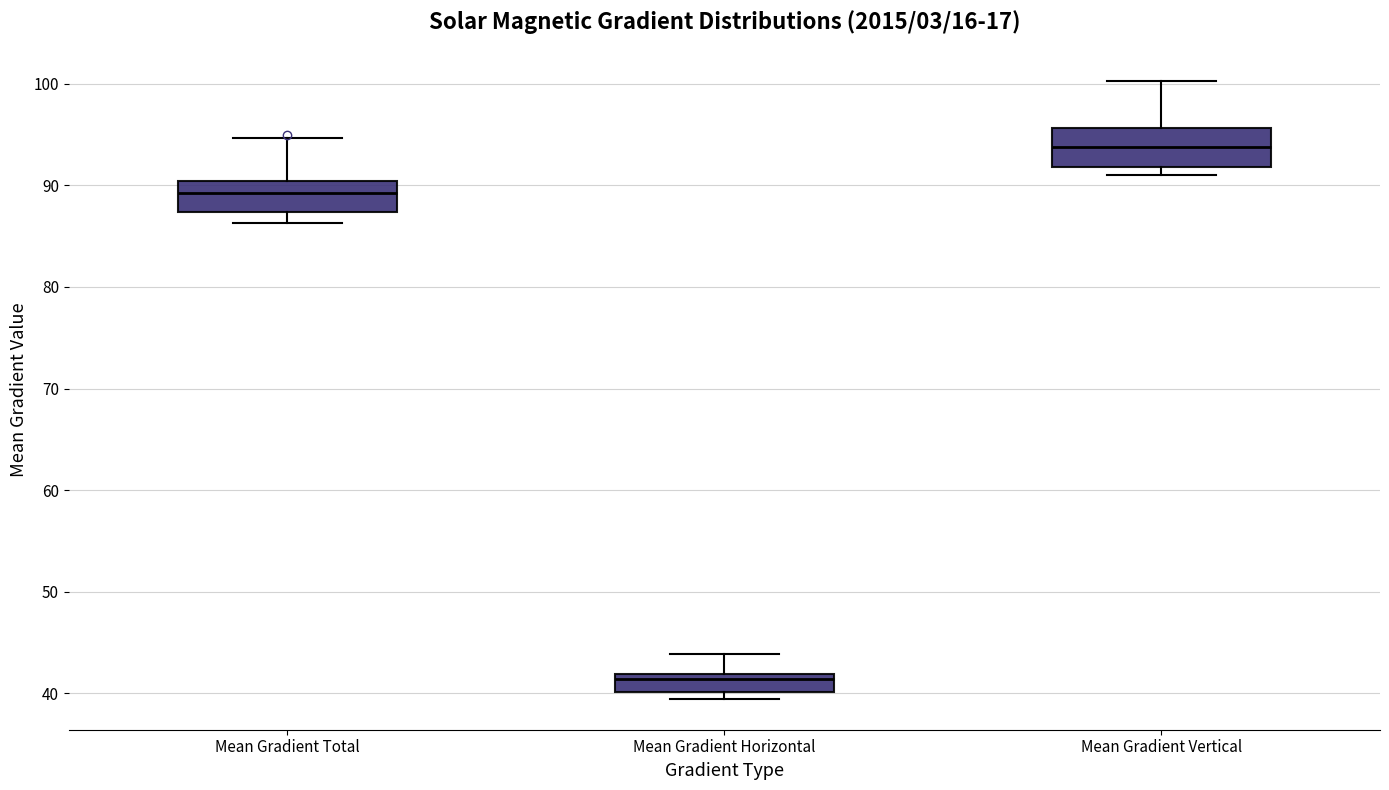

Where is the upper edge of the box for Mean Gradient Total on the y-axis? The values are not printed on the chart, so give them approximately, as read against the axis.

90